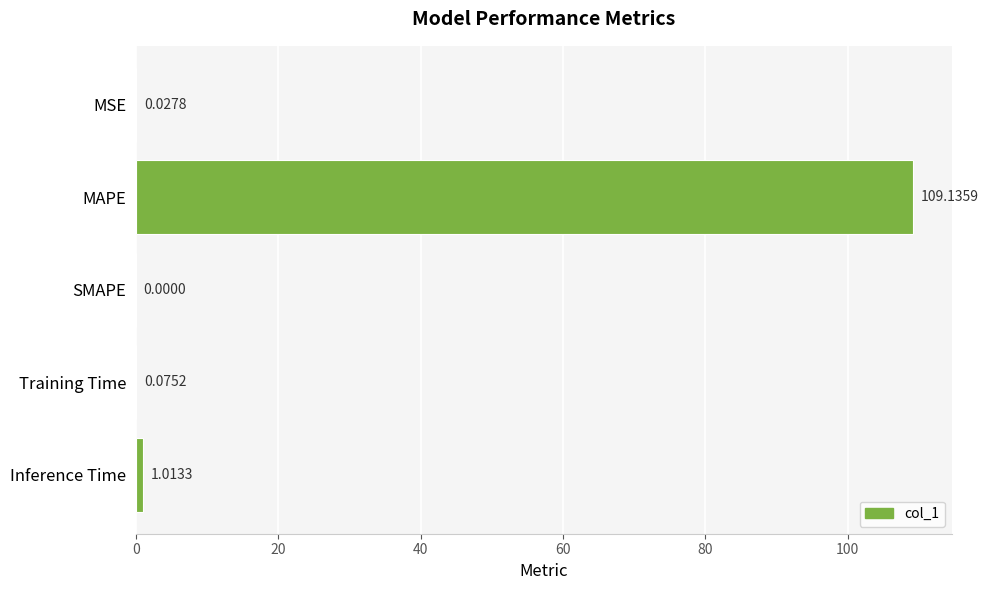

What is the sum of all values?

110.3